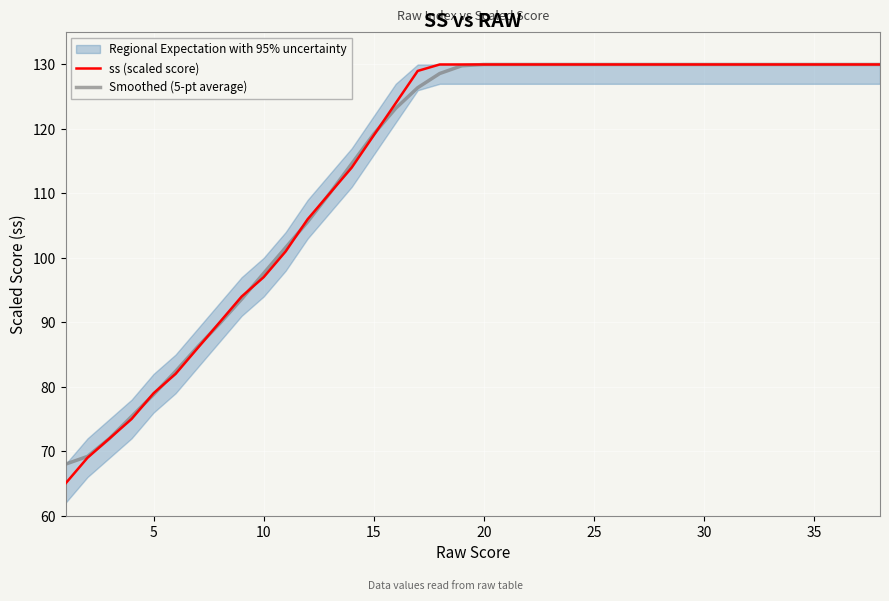

What is the minimum value for Smoothed (5-pt average)?

68.0